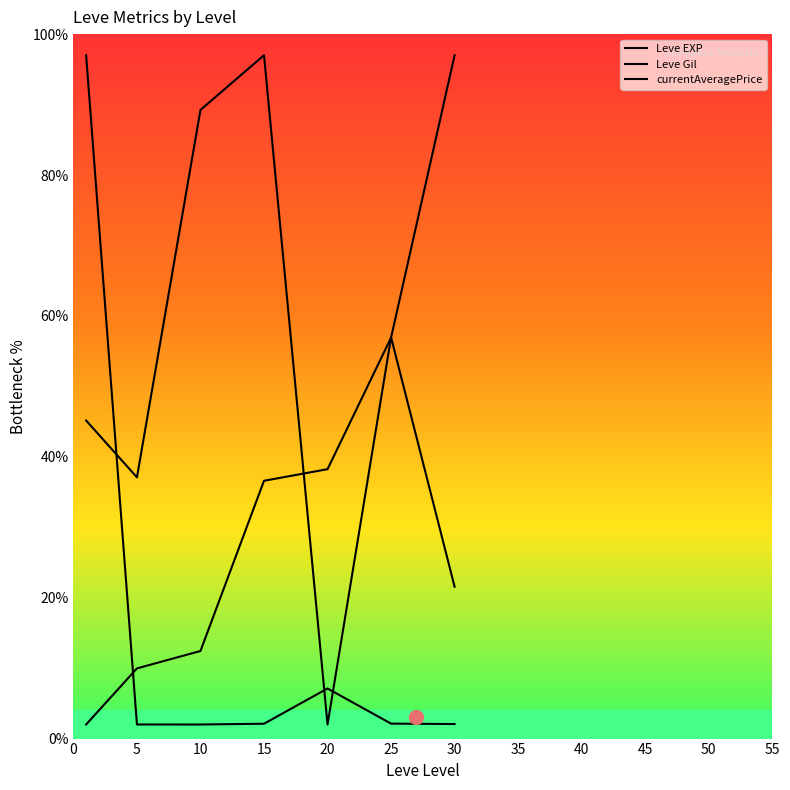

What is the value of the Leve EXP point at the 5th from the left?

38.2